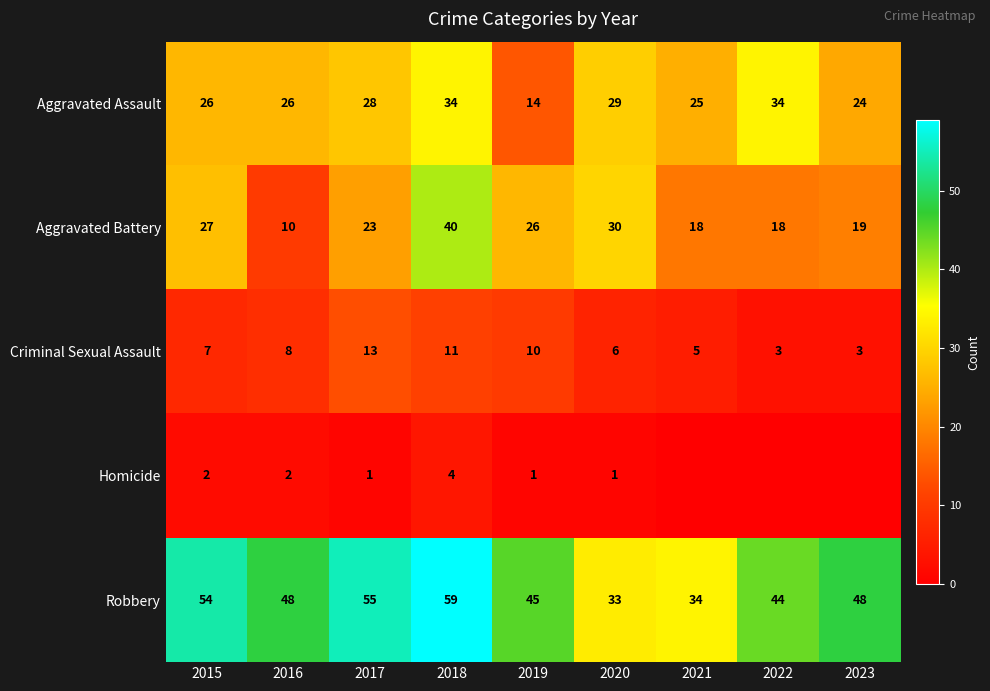

True or false: Aggravated Battery has a value of 27 at 2015.

True